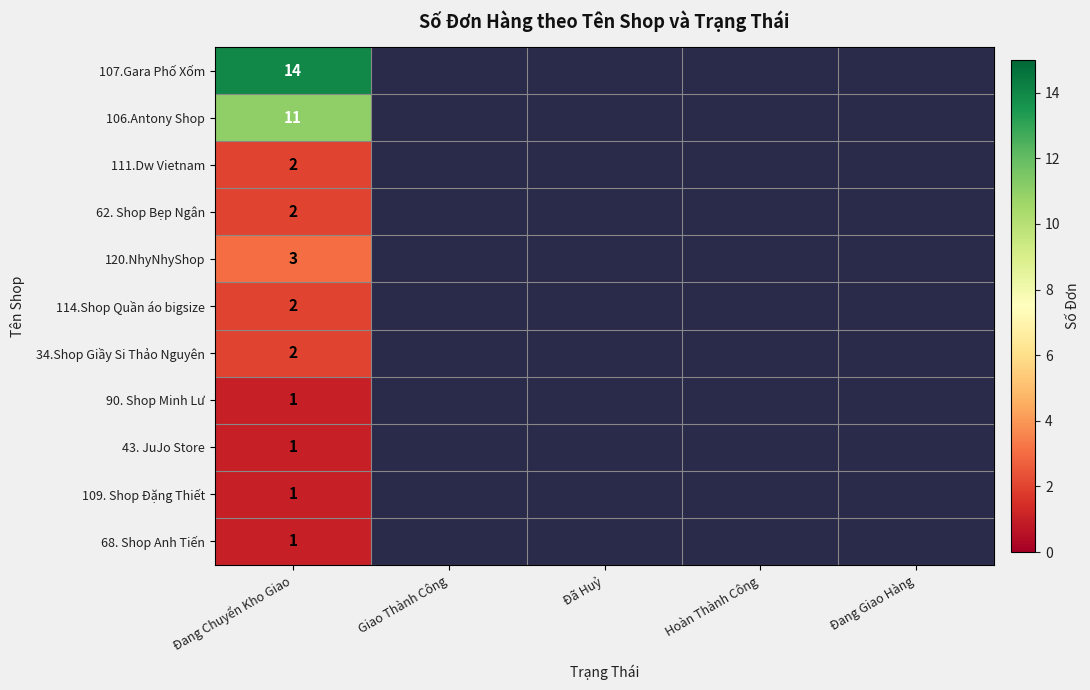

List the labels in order of 34.Shop Giầy Si Thảo Nguyên value, largest first.

Đang Chuyển Kho Giao, Giao Thành Công, Đã Huỷ, Hoàn Thành Công, Đang Giao Hàng